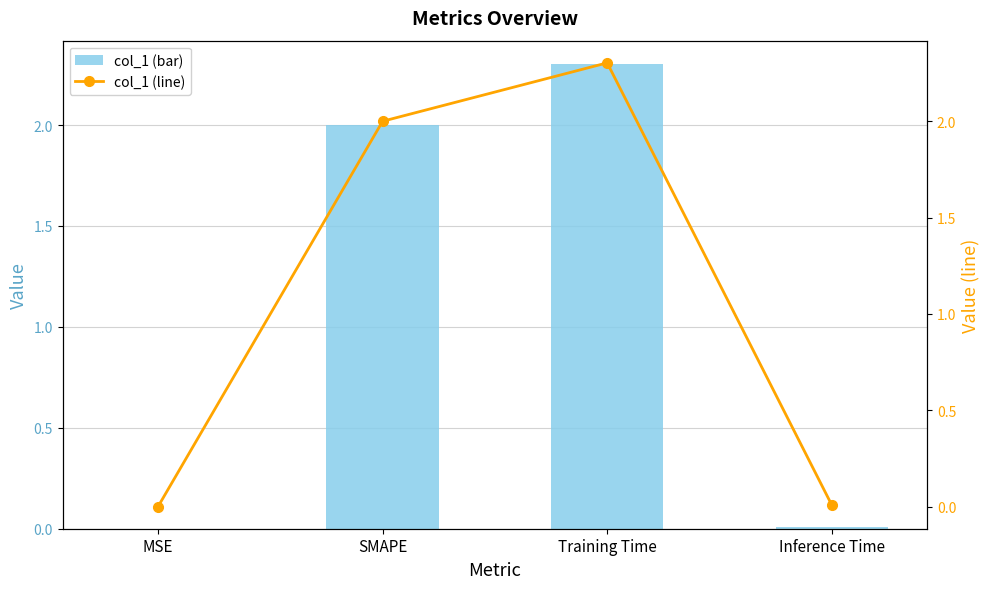

What position from the right is Training Time?

2